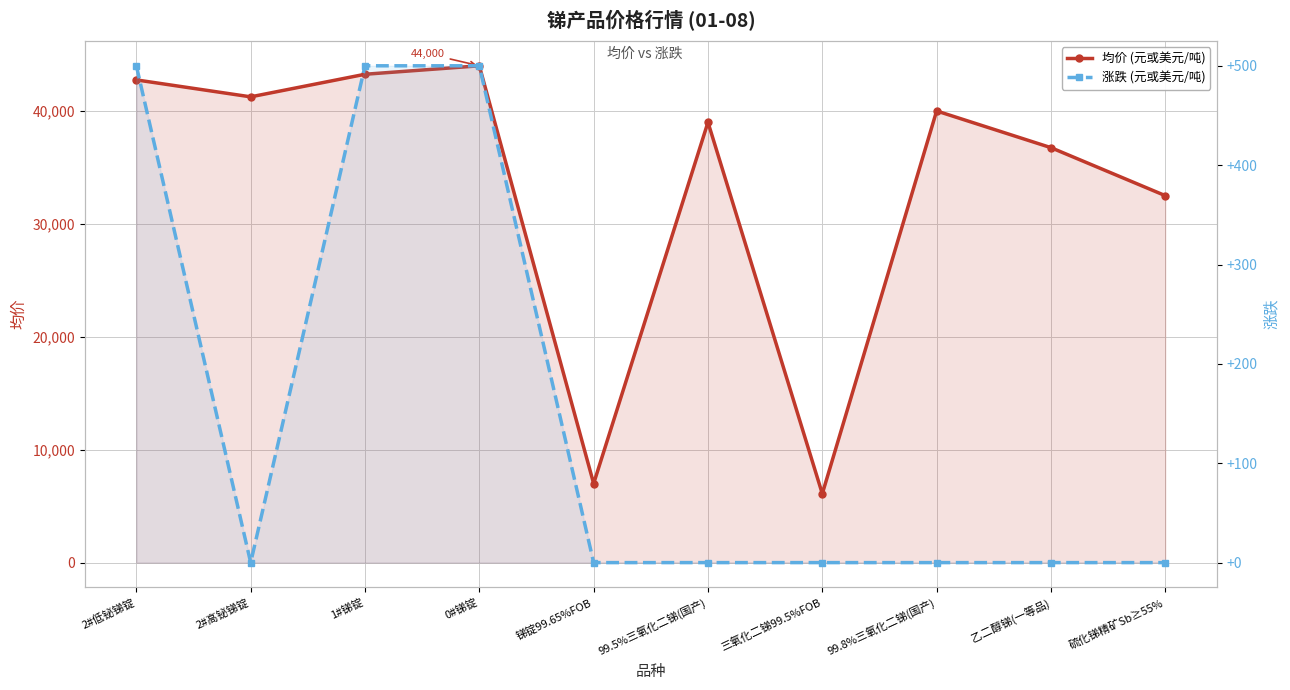

The 涨跌 (元或美元/吨) series shows -218 at 乙二醇锑(一等品). True or false?

False